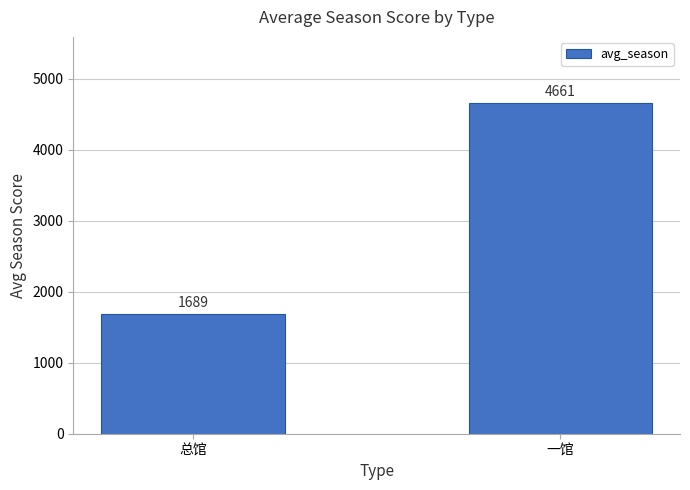

Which has a higher value, 一馆 or 总馆?

一馆